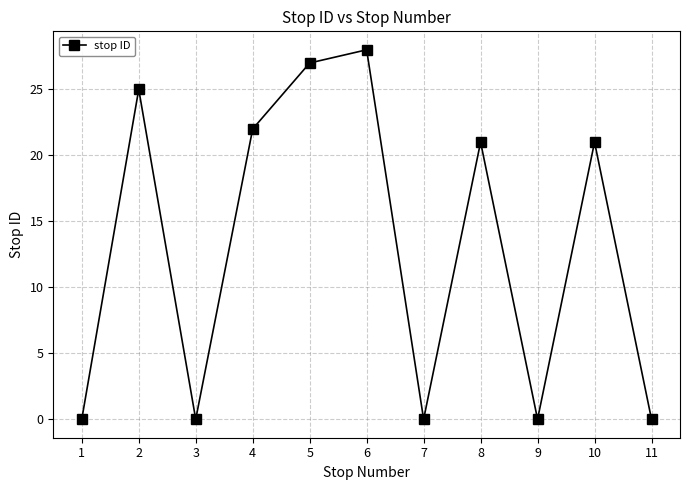

At which category does the data reach its first local valley?

3